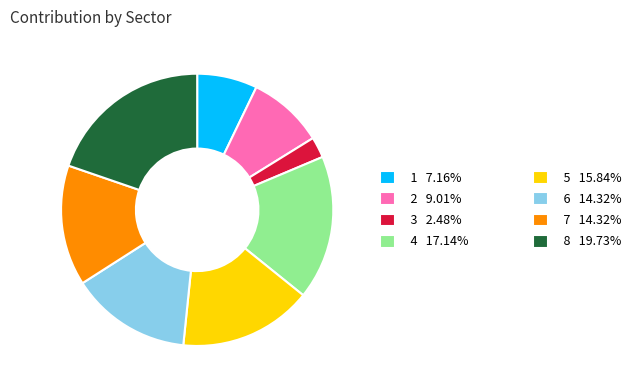

Does any single category account for the majority?

No